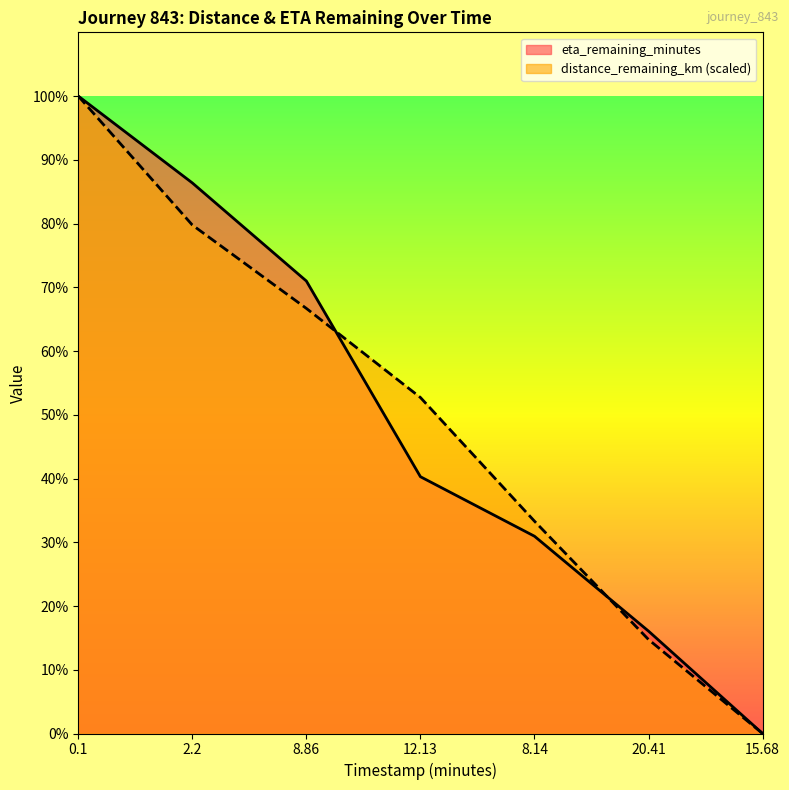

Rank the series by their average value, from lowest to highest.

eta_remaining_minutes, distance_remaining_km